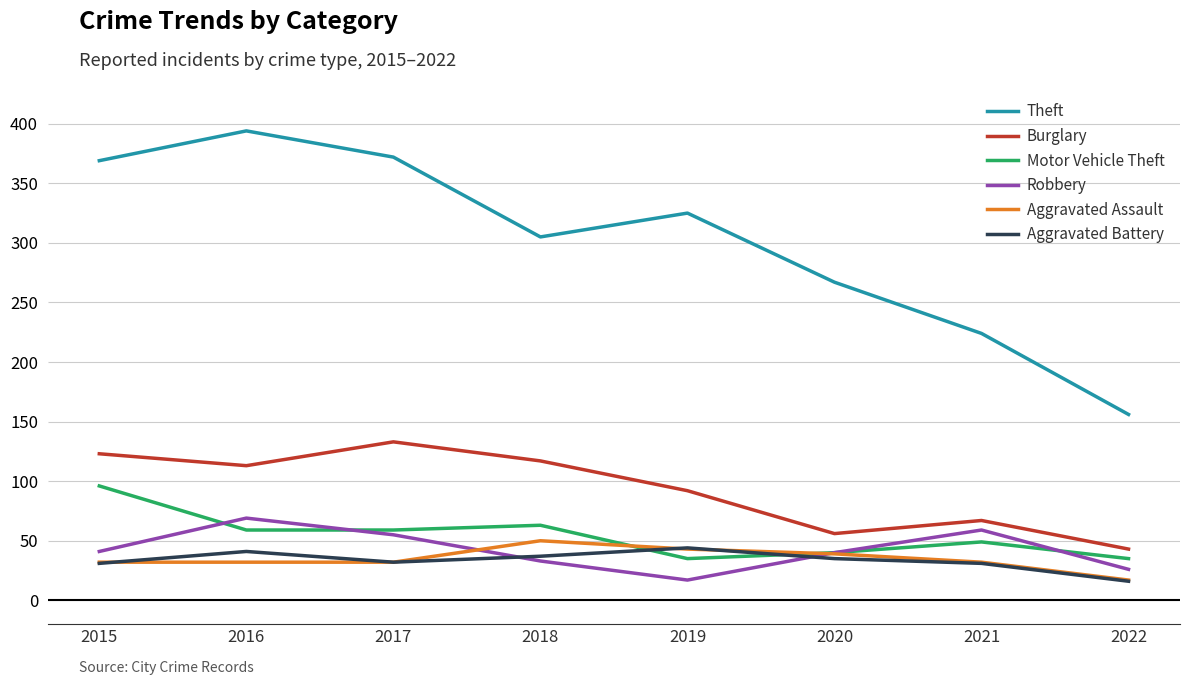

The Burglary series shows 23 at 2018. True or false?

False